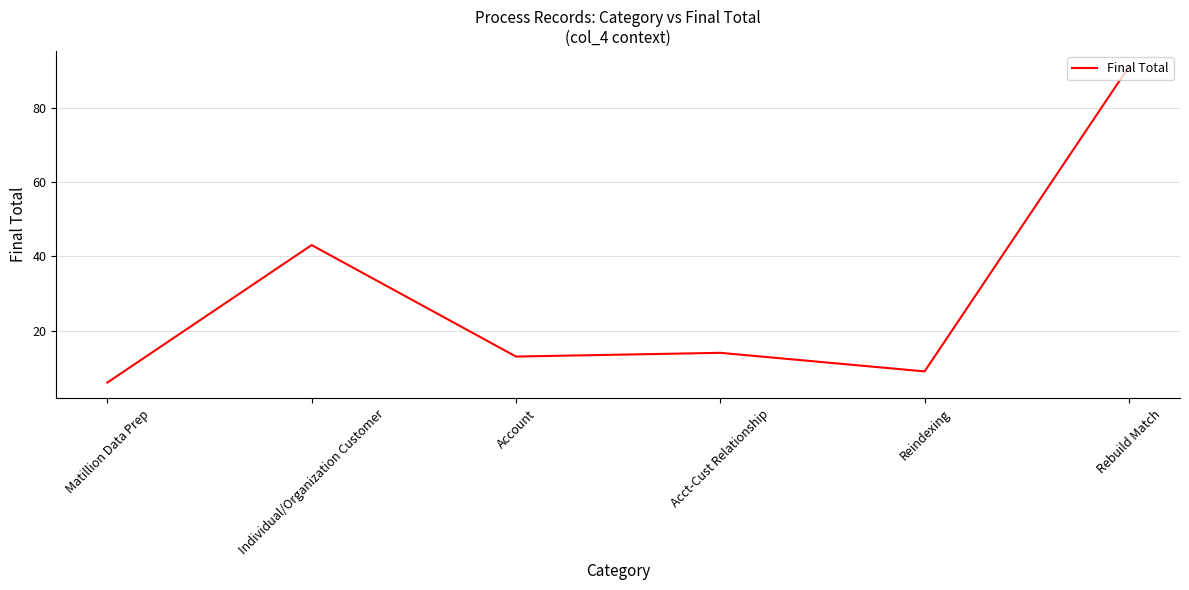

Is it true that the value at Matillion Data Prep is 10?

False